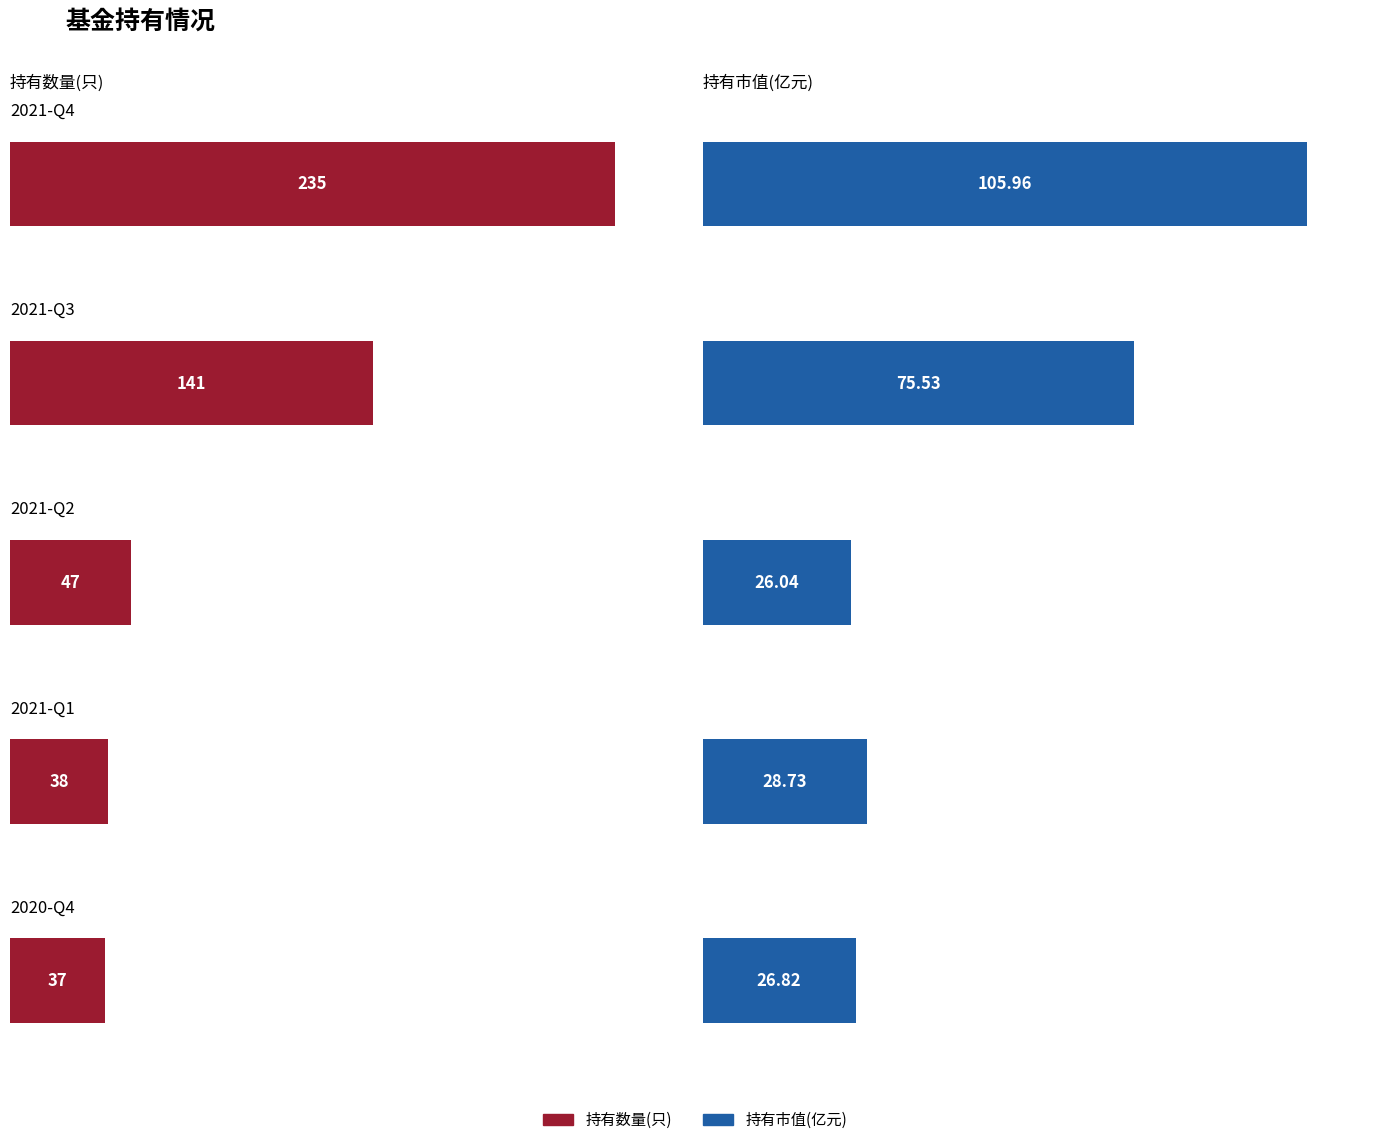

What is the label of the 2nd bar from the left?

2021-Q3